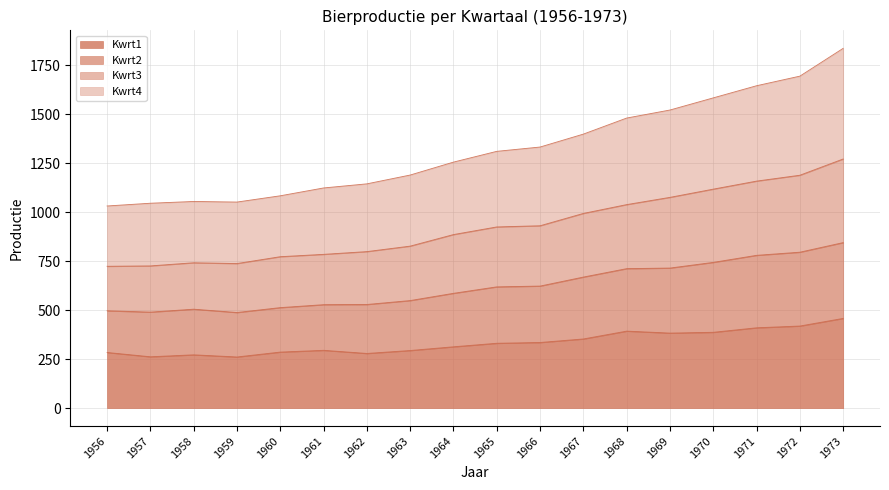

True or false: Kwrt2 and Kwrt1 intersect in this chart.

False